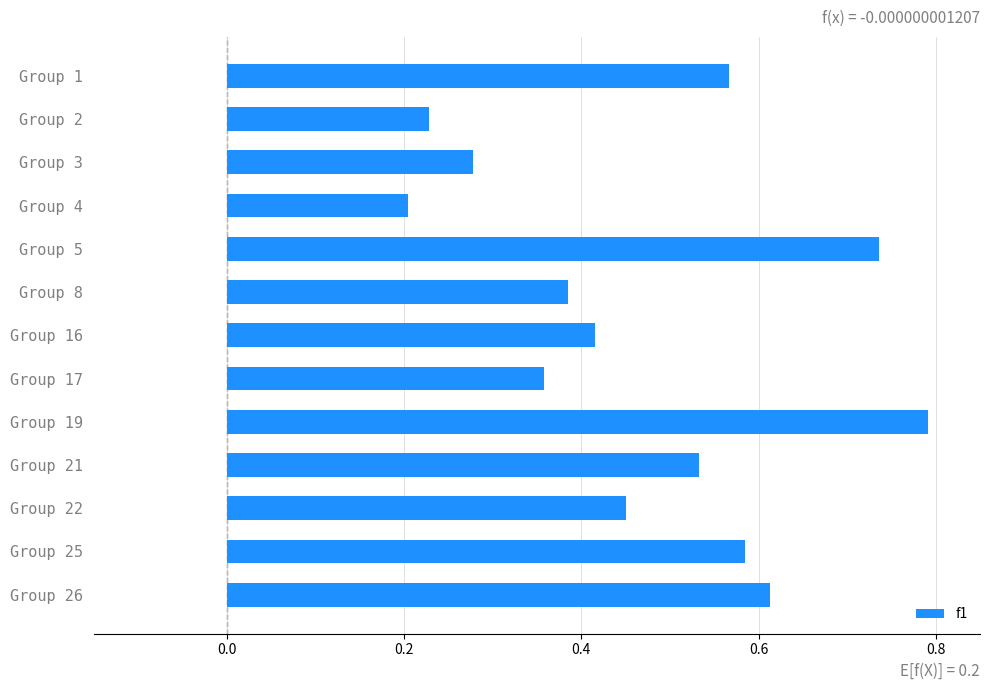

How many distinct data groups are displayed?

1